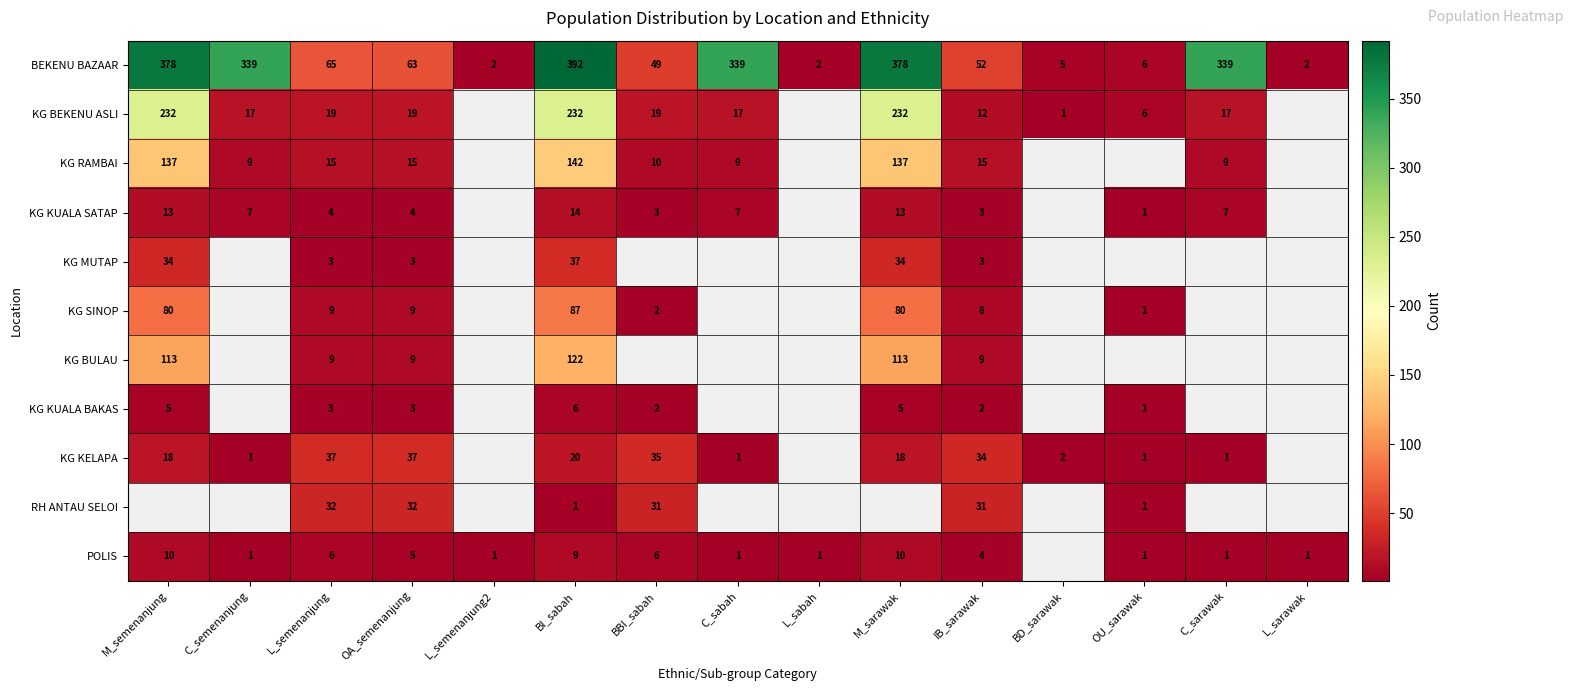

At which label is BEKENU BAZAAR closest to 197?

L_semenanjung